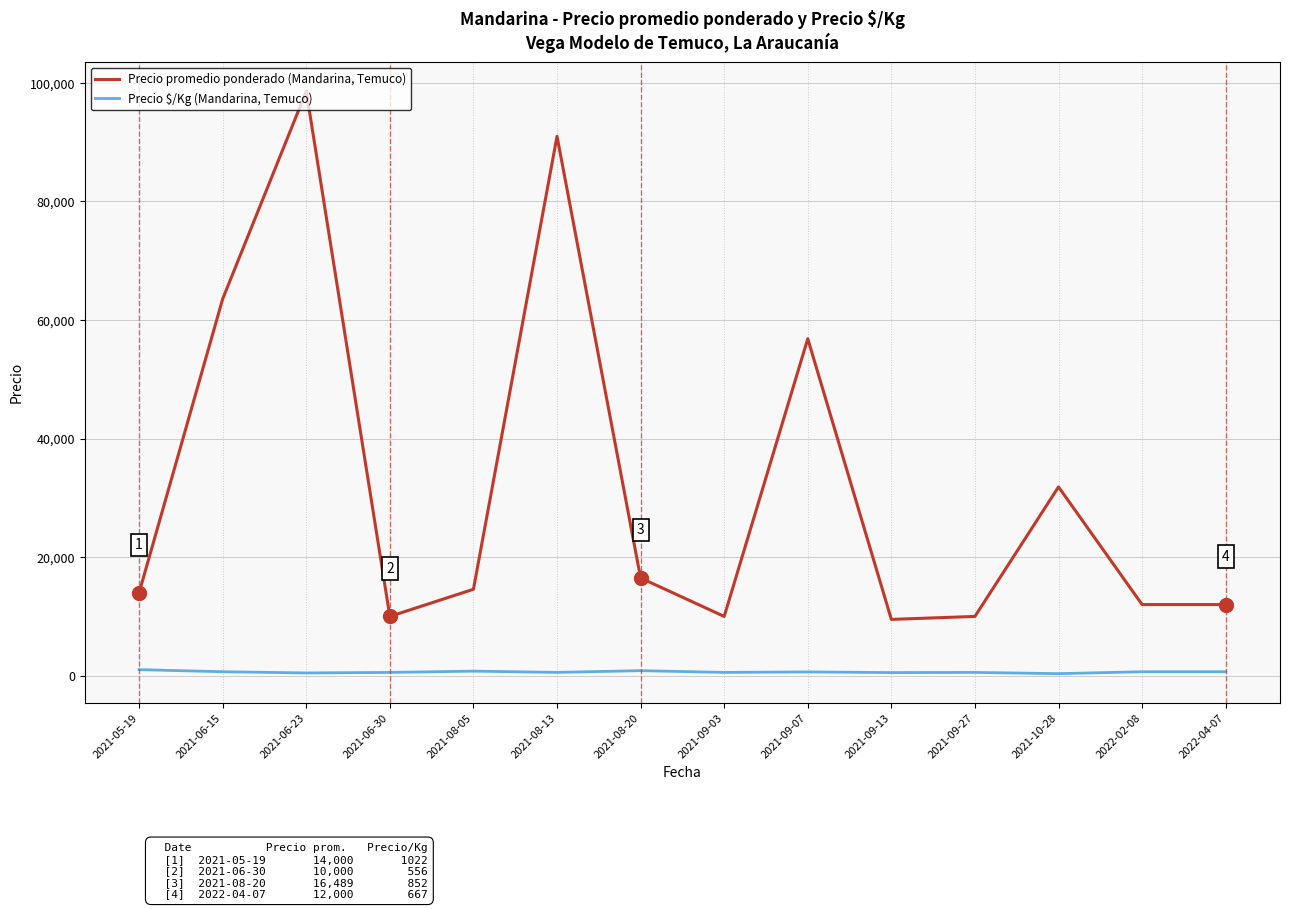

What position from the right is 2021-06-15?

13